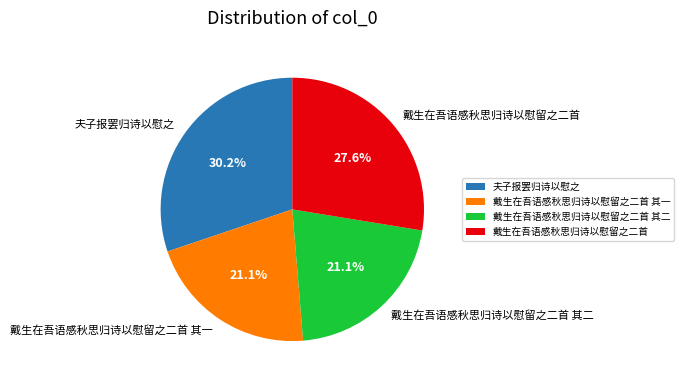

What percentage is the 夫子报罢归诗以慰之 slice, to the nearest percent?

30%